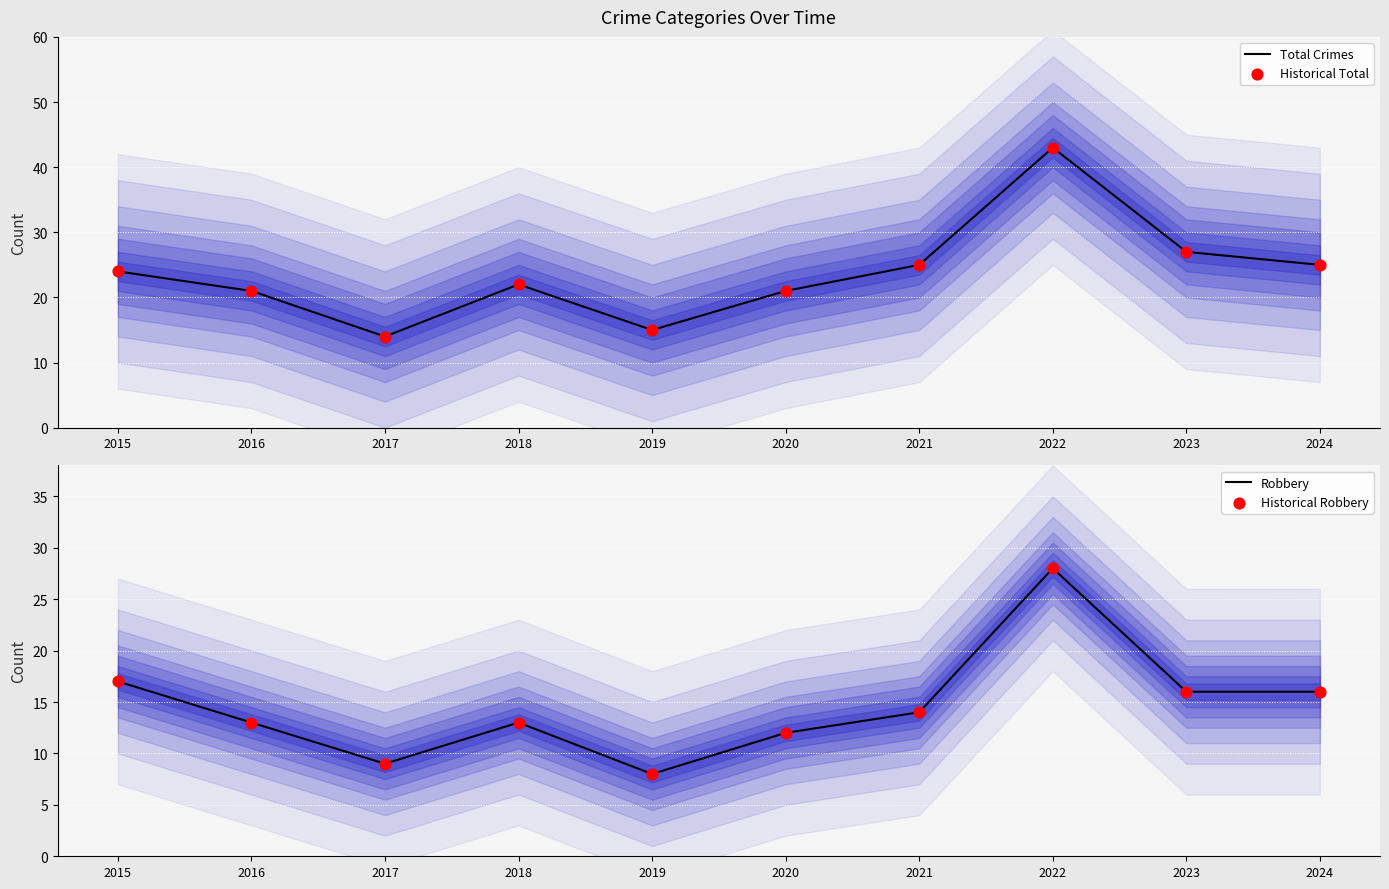

Which series has the widest spread of Y values?

Total Crimes